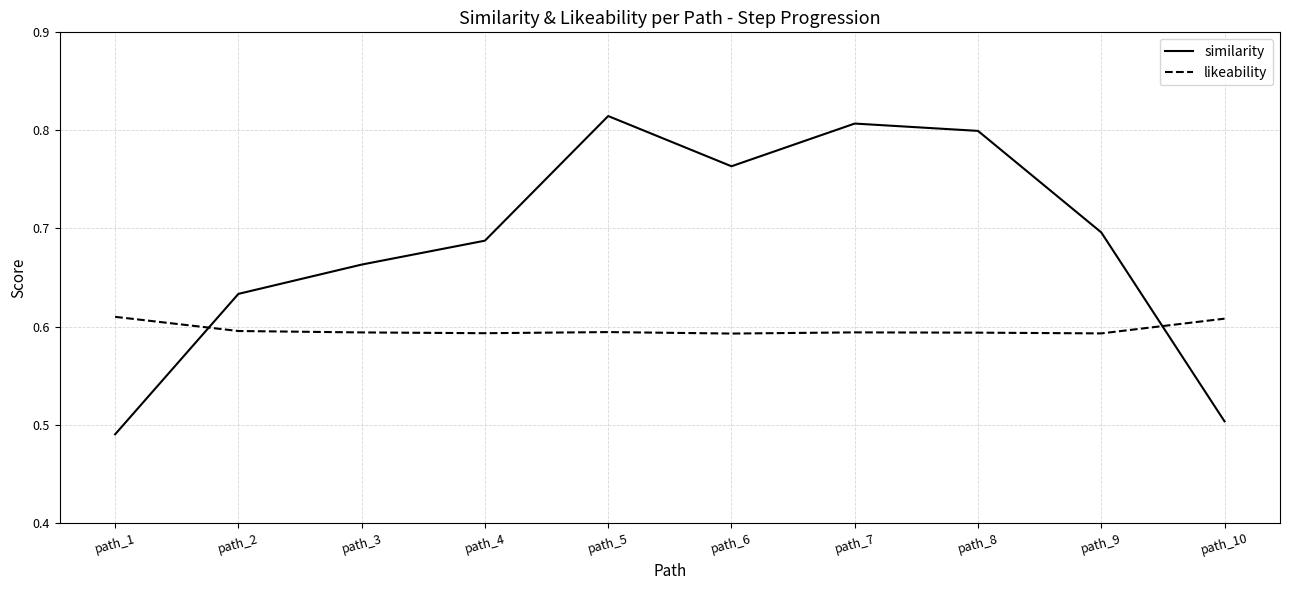

After their last crossing, which series has the higher values: similarity or likeability?

likeability